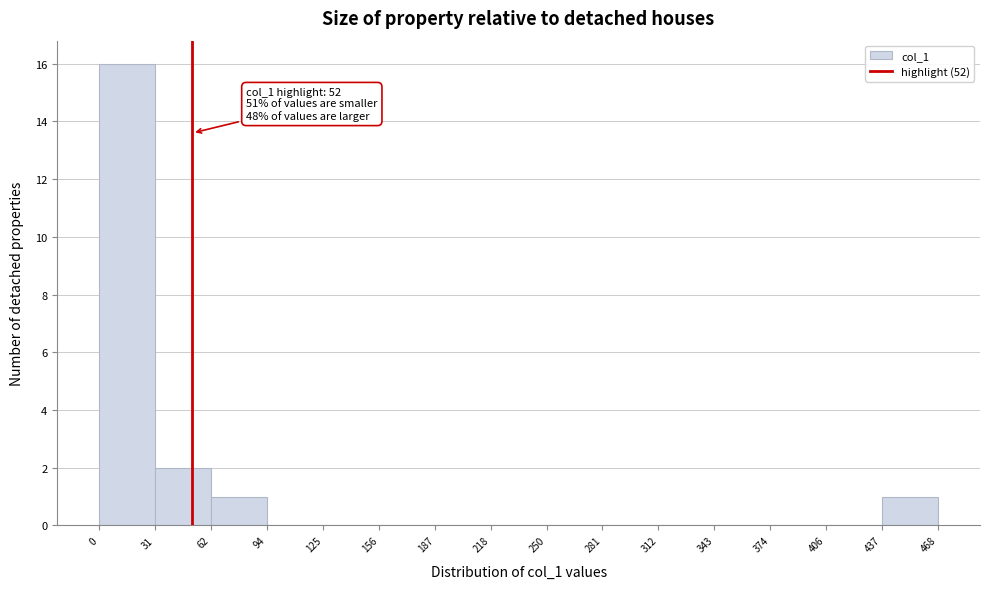

Over which range of the x-axis is the bar tallest?

0 to 31